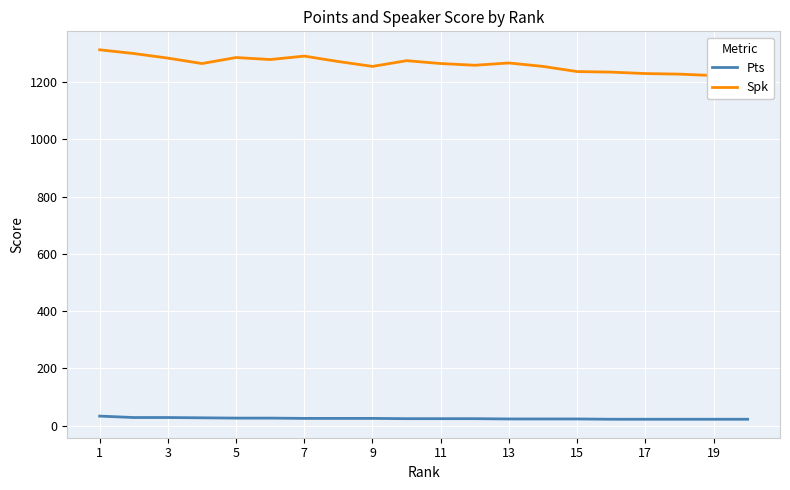

Does the chart display data point markers on the line(s)?

No